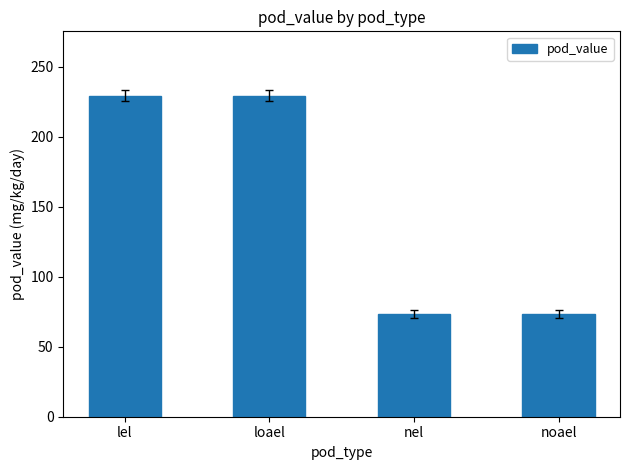

The chart shows a value of 73.4 at nel. True or false?

True